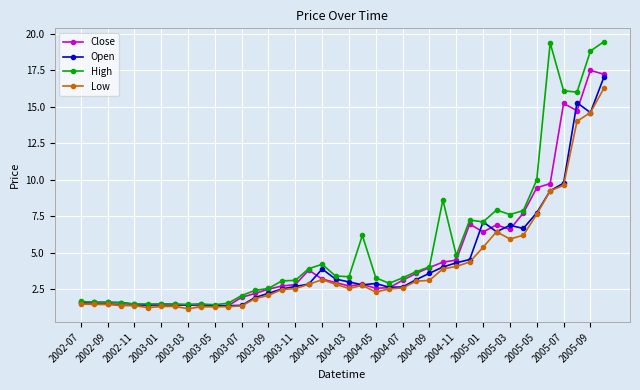

True or false: High has more than 0 interior local peaks.

True